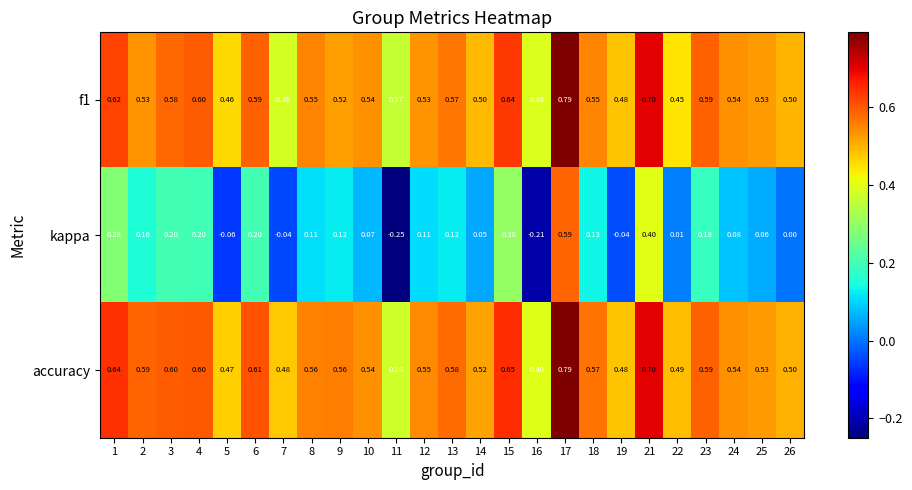

Which series has the widest spread of values?

kappa